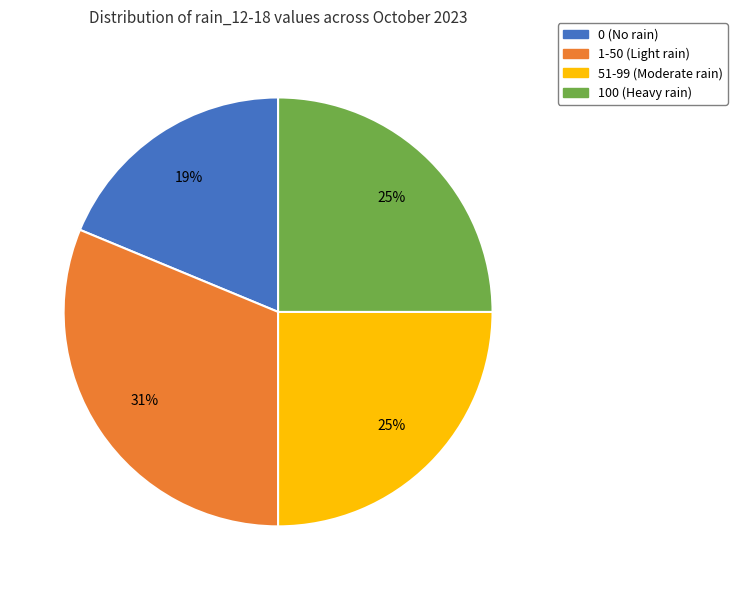

To the nearest percent, what is the average slice percentage?

25%